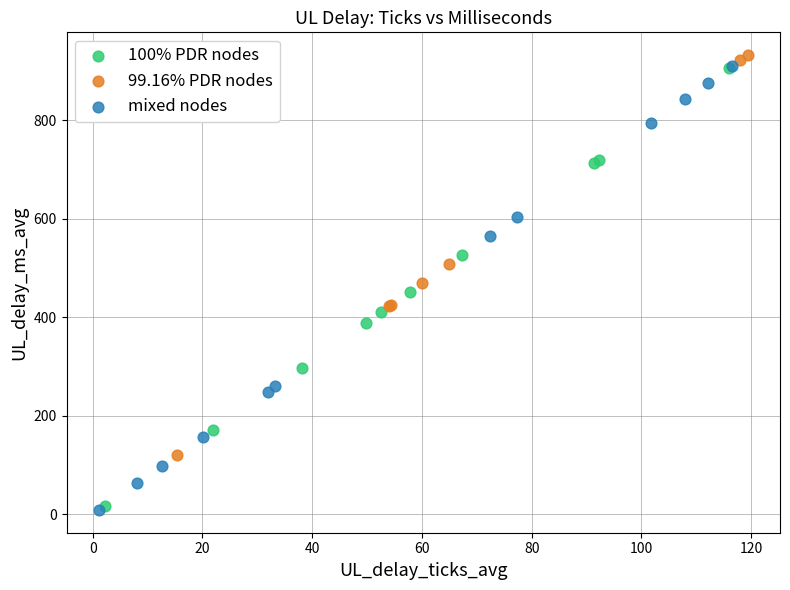

What are all the series names shown in the legend?

100% PDR nodes, 99.16% PDR nodes, mixed nodes